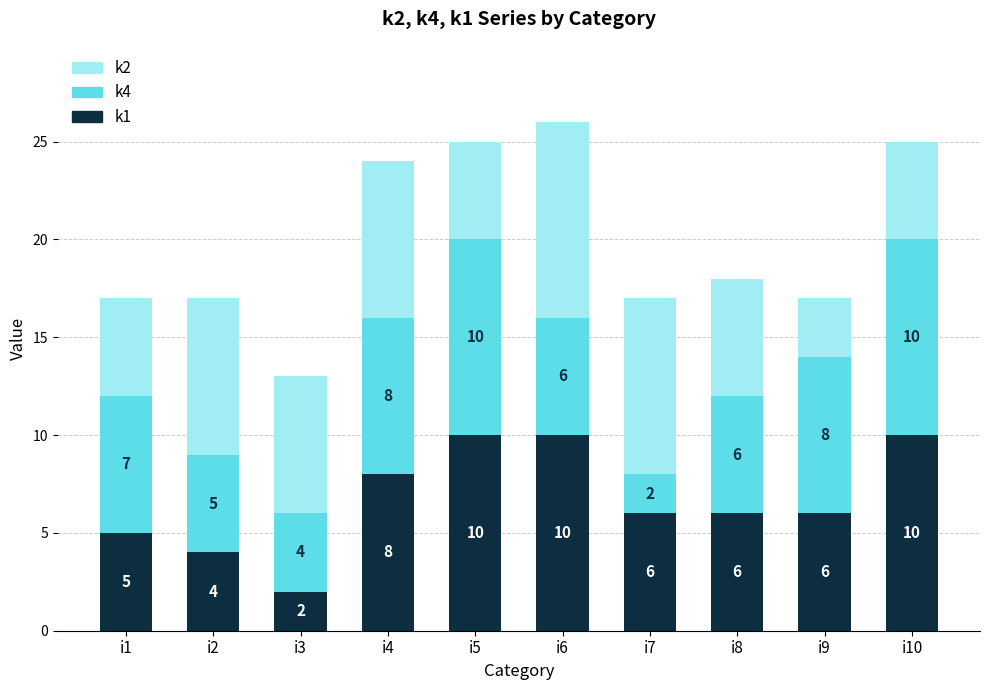

Reading left to right, transcribe the values for k1.

i1=5	i2=4	i3=2	i4=8	i5=10	i6=10	i7=6	i8=6	i9=6	i10=10